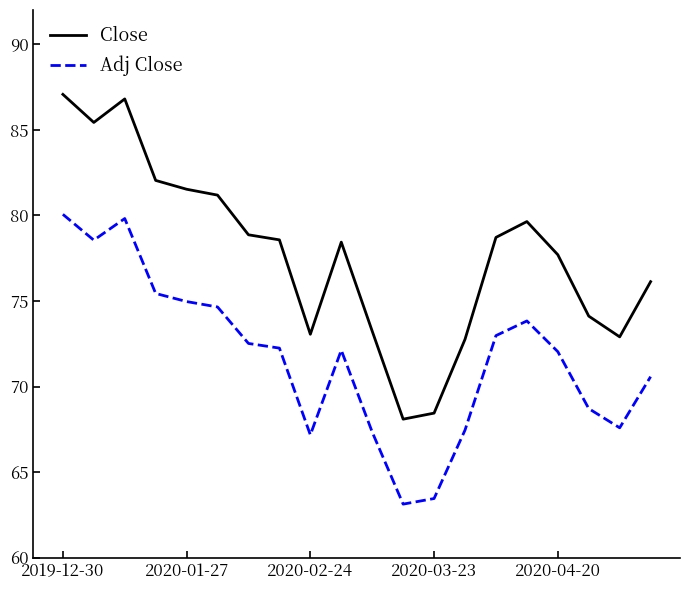

What is the maximum value for Adj Close?

80.1